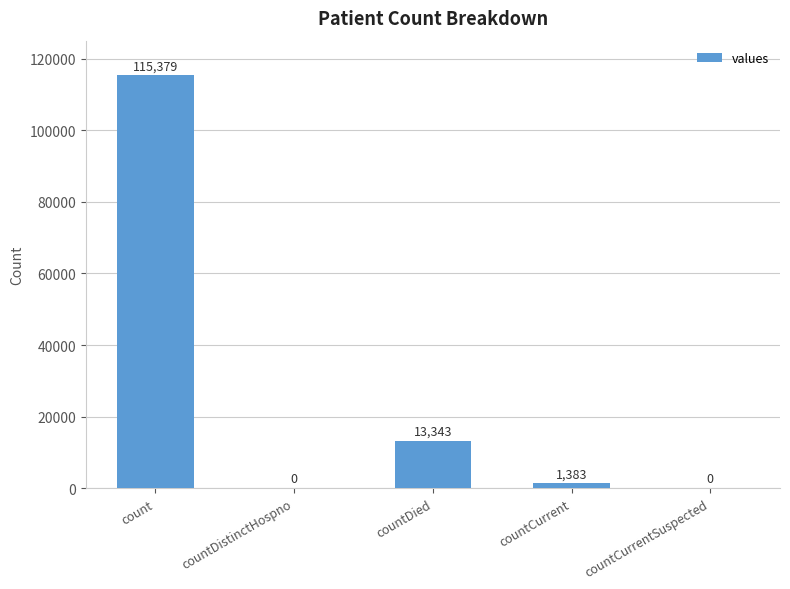

What is the maximum value shown in the chart?

115379